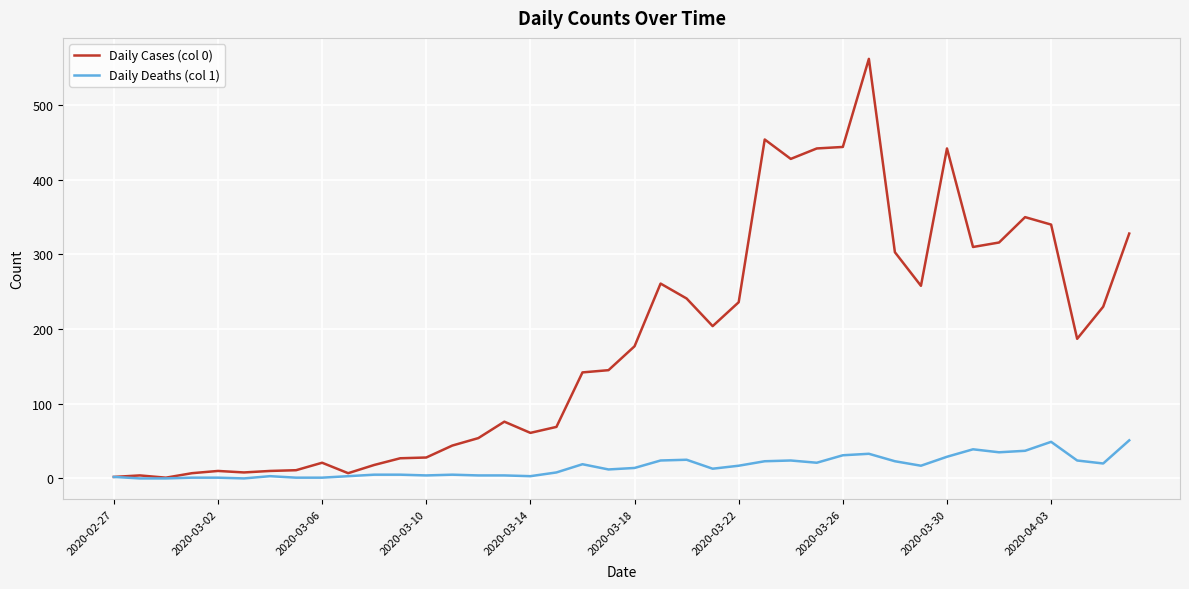

What is the difference between the second highest and minimum values in the Daily Deaths (col 1) series?

49